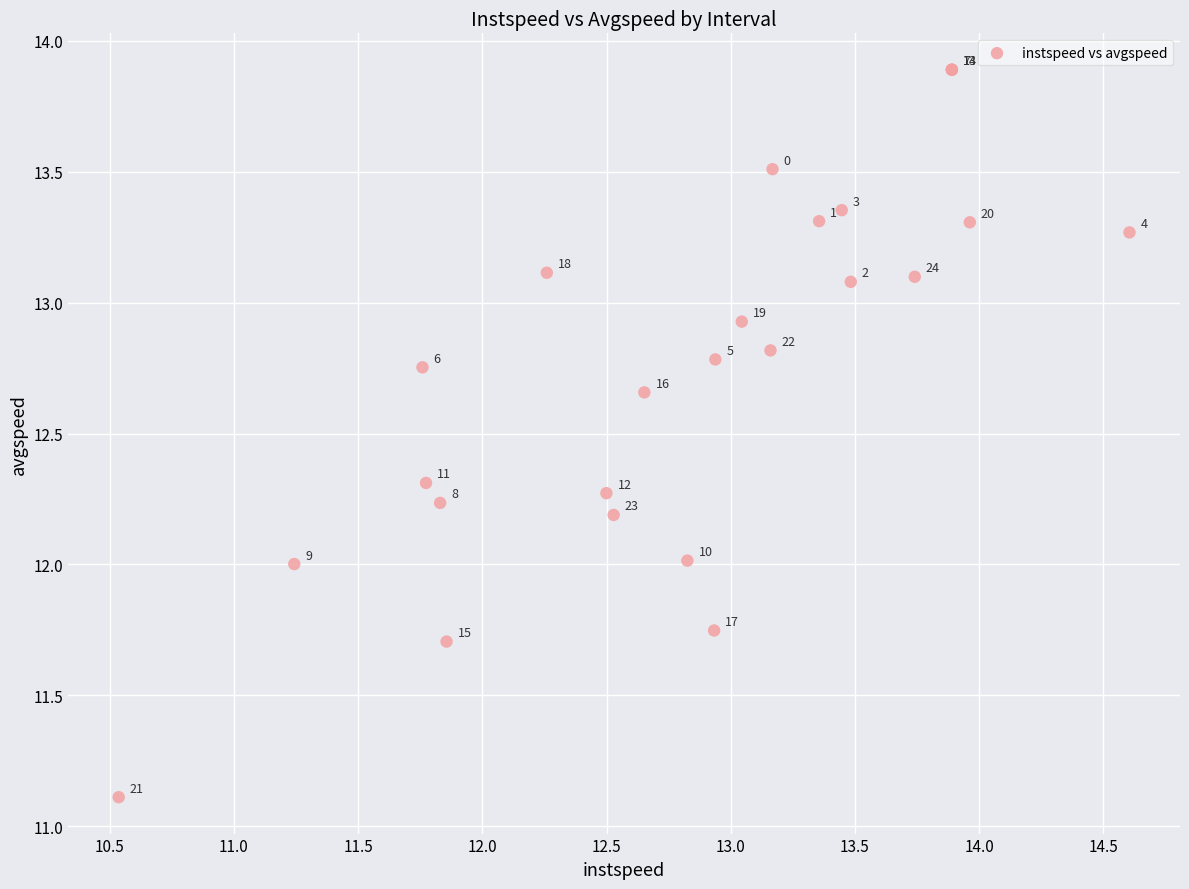

What Y value in the scatter plot is closest to 12?

12.0